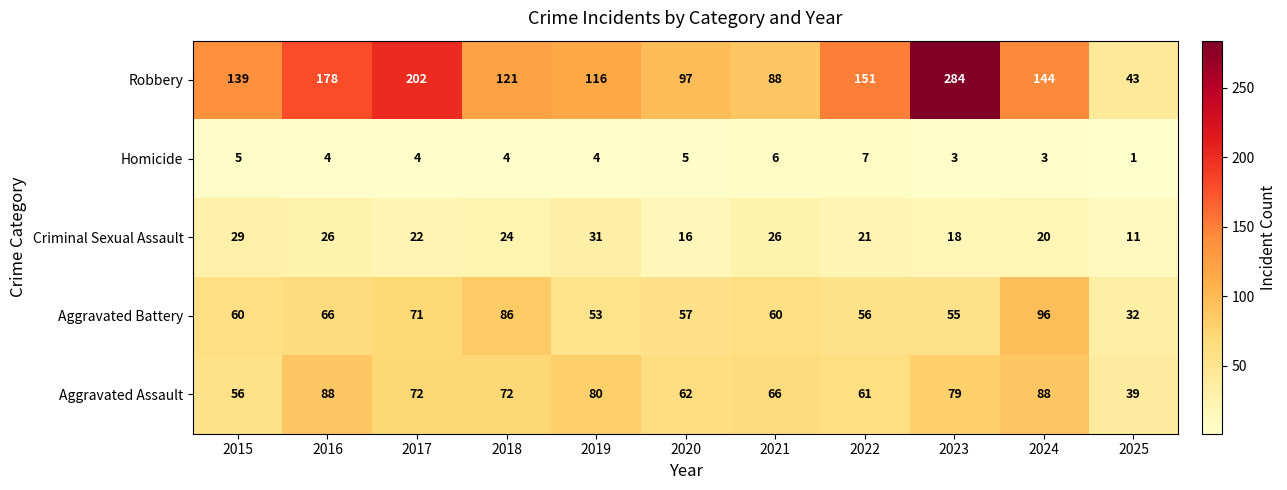

Which series has the largest total across all categories?

Robbery